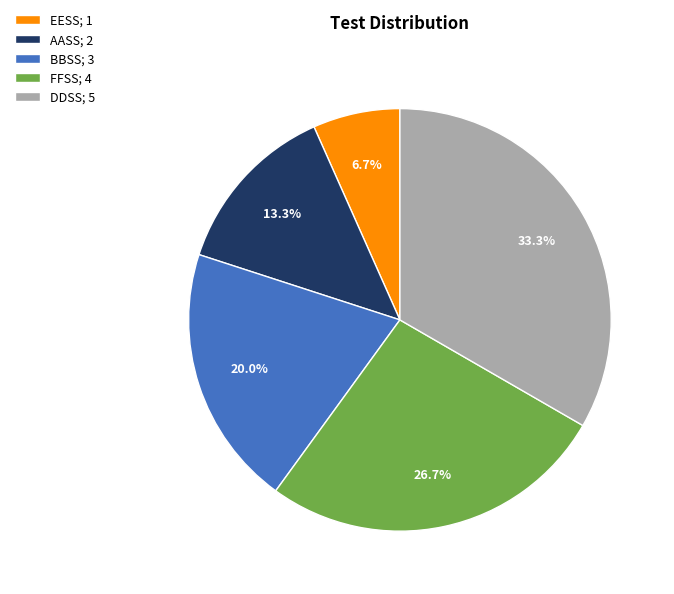

What is the largest slice in the pie chart?

DDSS